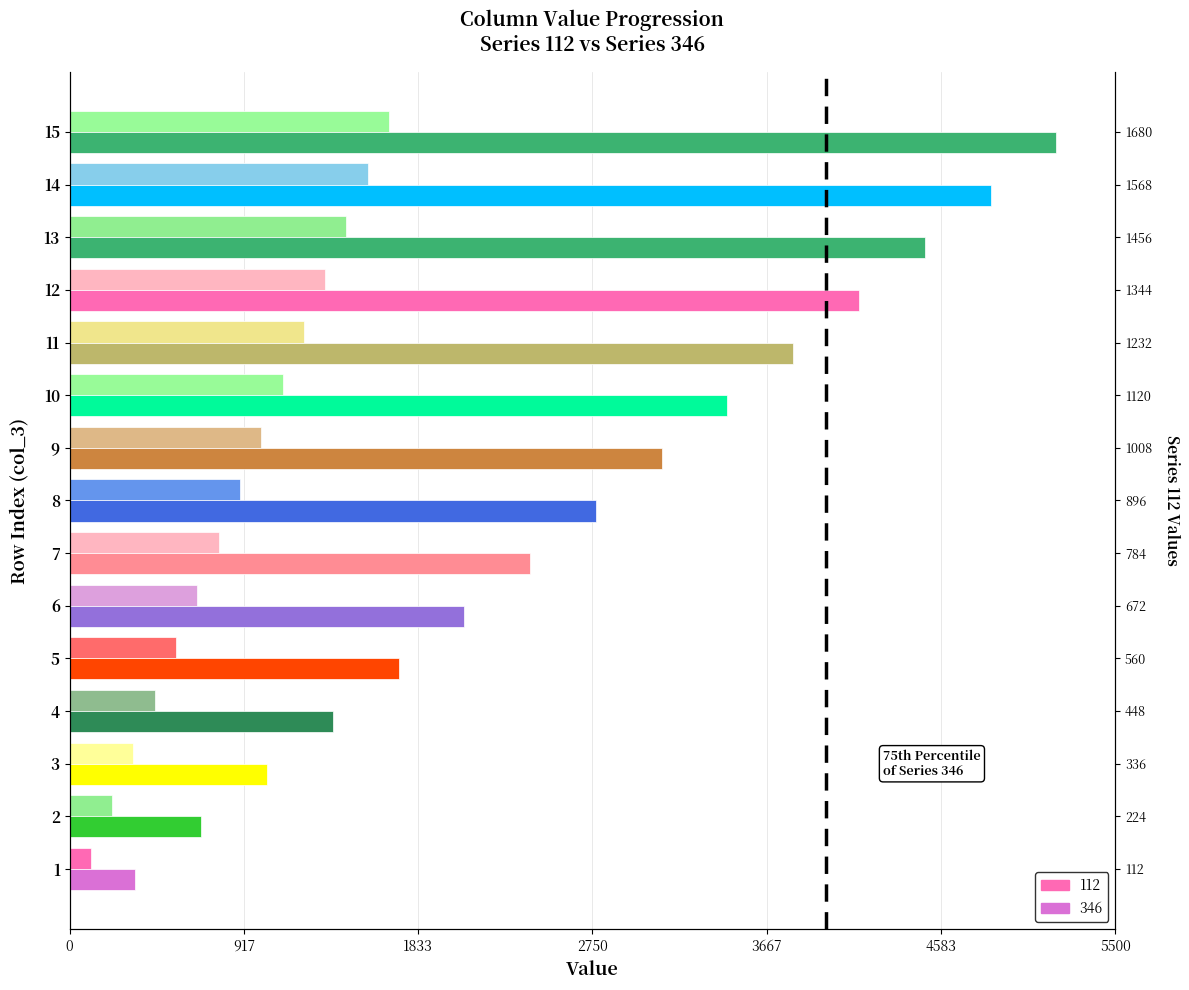

List the series in order of their overall mean, lowest first.

112, 346